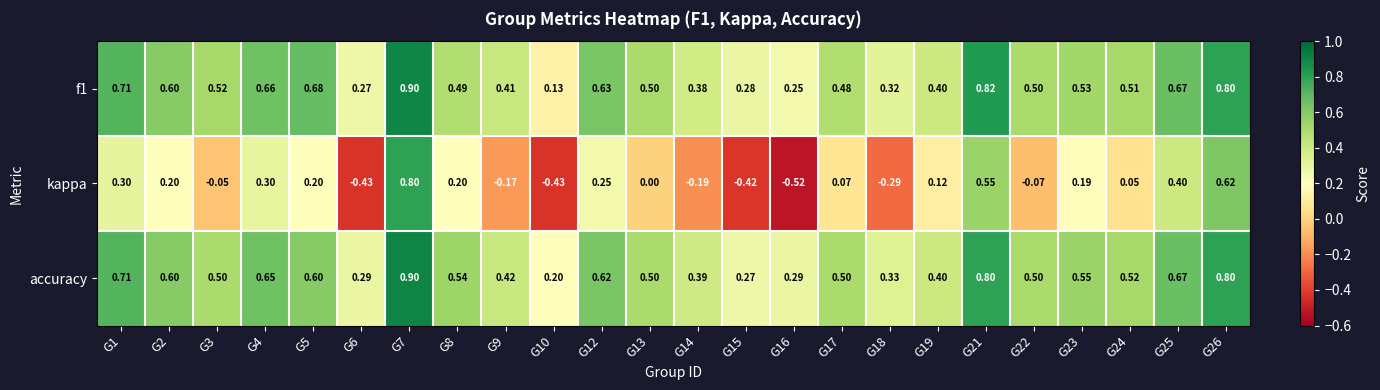

Which series has the largest range (max minus min)?

kappa